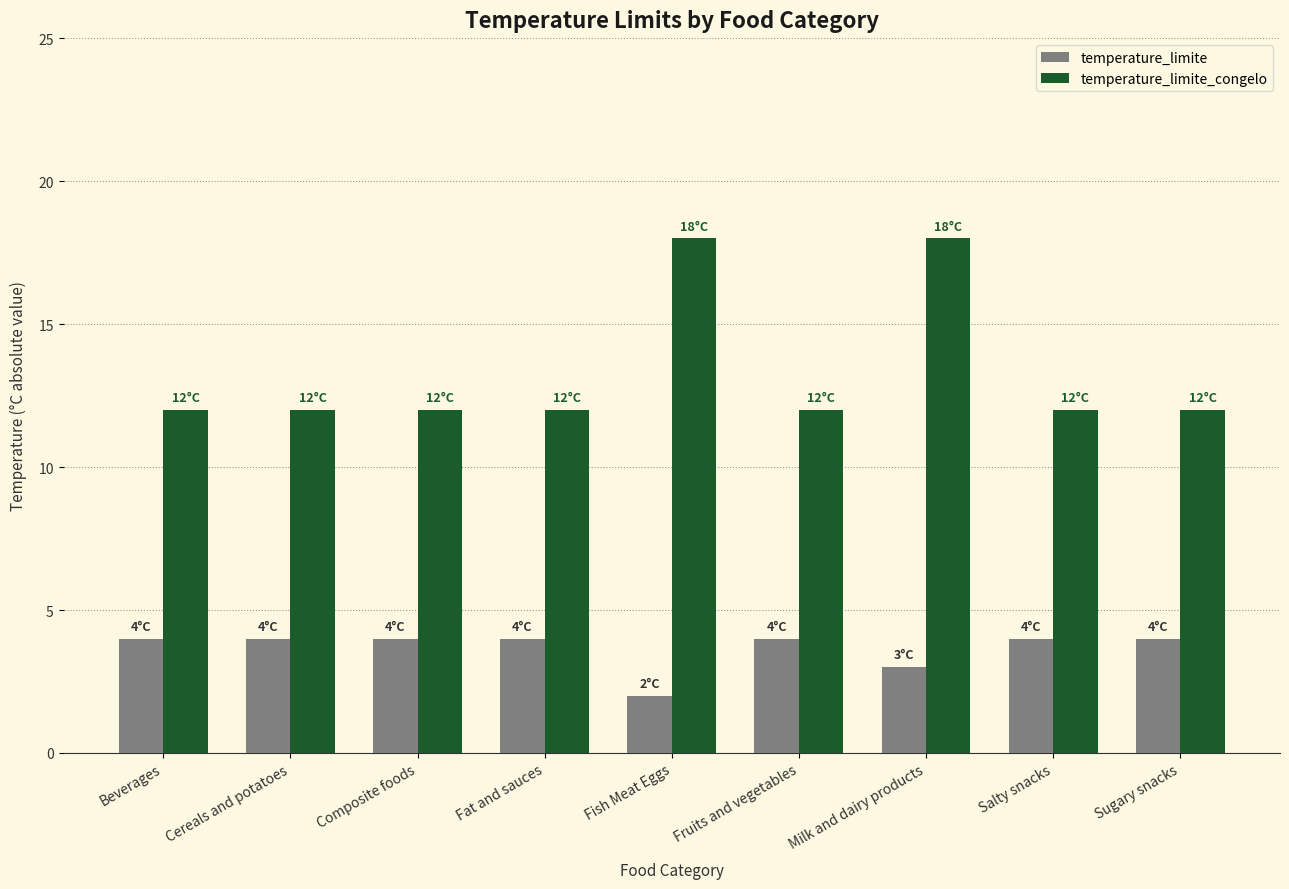

Reading left to right, transcribe all the data shown in this chart.

temperature_limite: Beverages=4	Cereals and potatoes=4	Composite foods=4	Fat and sauces=4	Fish Meat Eggs=2	Fruits and vegetables=4	Milk and dairy products=3	Salty snacks=4	Sugary snacks=4
temperature_limite_congelo: Beverages=12	Cereals and potatoes=12	Composite foods=12	Fat and sauces=12	Fish Meat Eggs=18	Fruits and vegetables=12	Milk and dairy products=18	Salty snacks=12	Sugary snacks=12